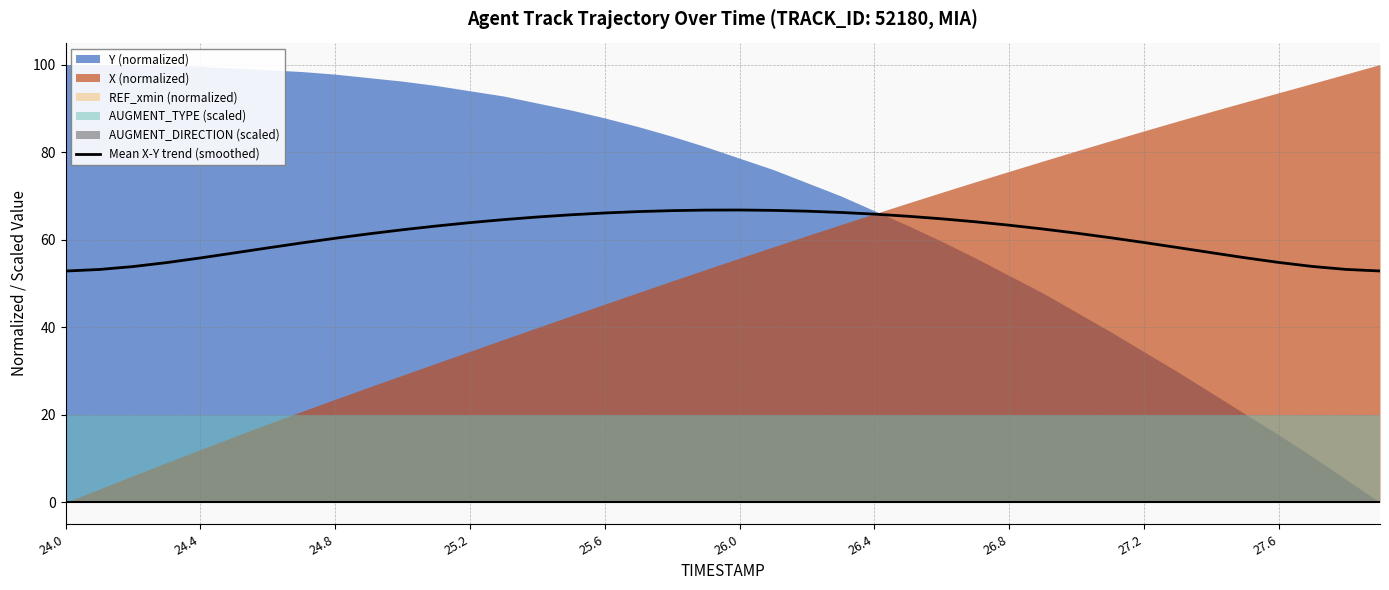

How many data points are less than 62?

20